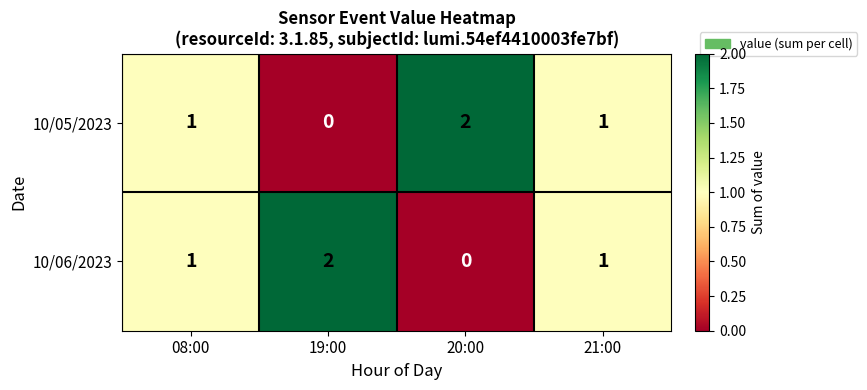

Is it true that 10/06/2023 equals 1 at 08:00?

True